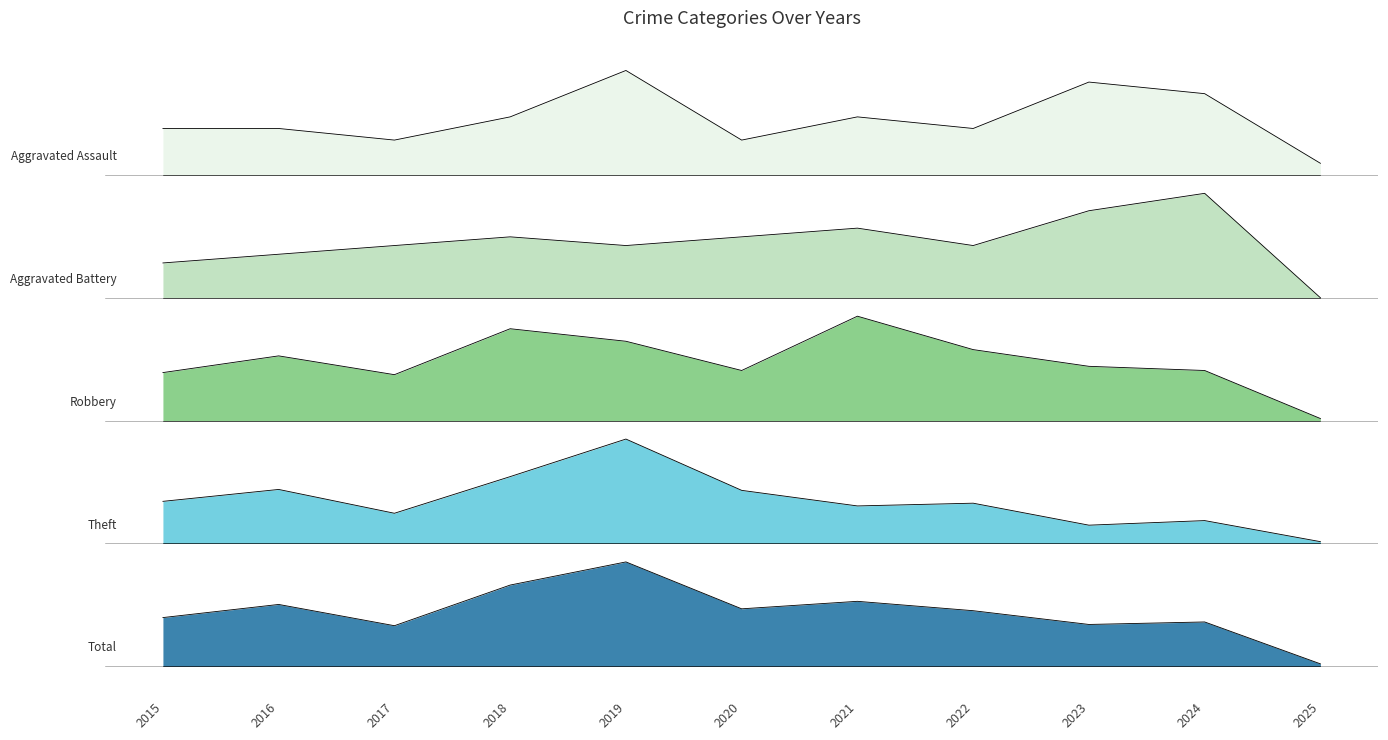

The value of Theft at 2015 is 2.9. True or false?

False